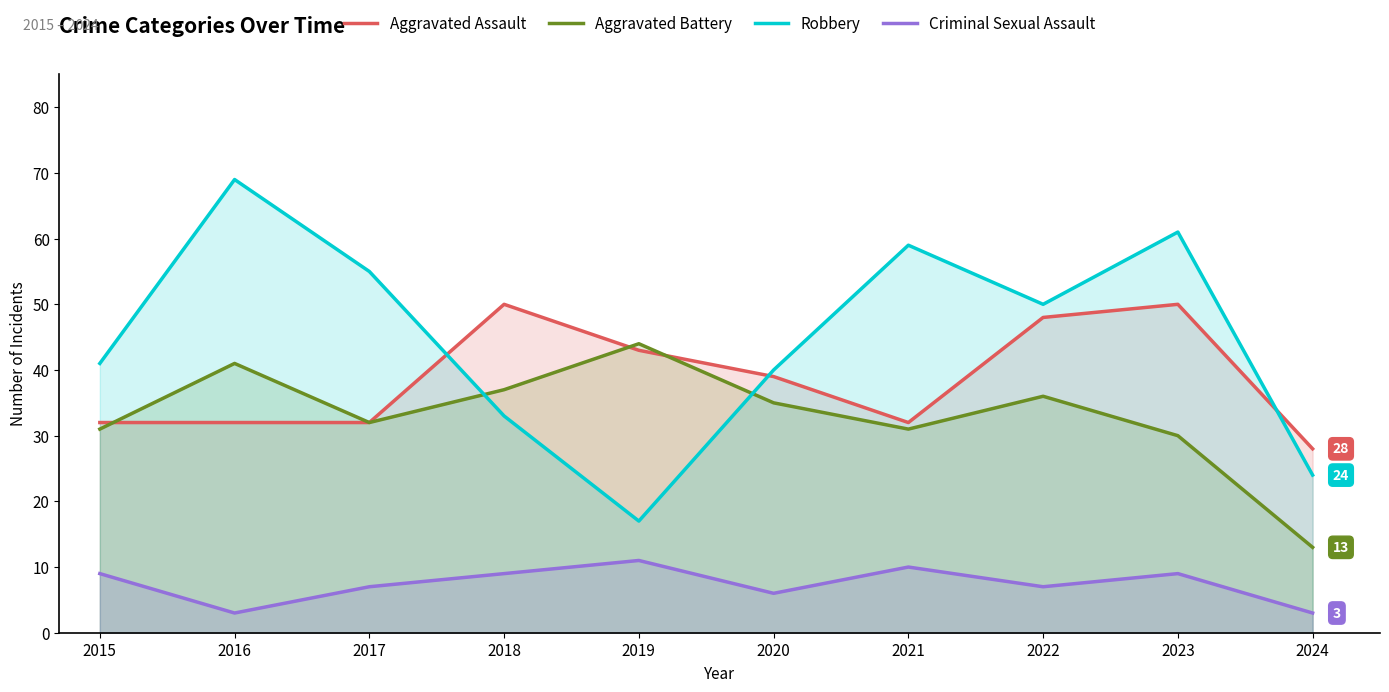

Reading left to right, list all the values displayed in this chart.

Aggravated Assault: 32	32	32	50	43	39	32	48	50	28
Aggravated Battery: 31	41	32	37	44	35	31	36	30	13
Robbery: 41	69	55	33	17	40	59	50	61	24
Criminal Sexual Assault: 9	3	7	9	11	6	10	7	9	3